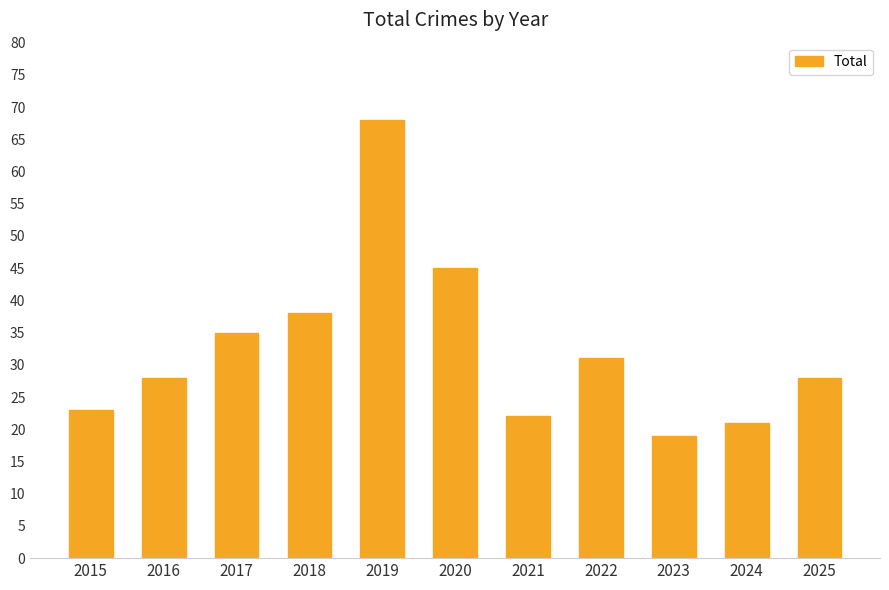

True or false: the data shows 10 at 2023.

False